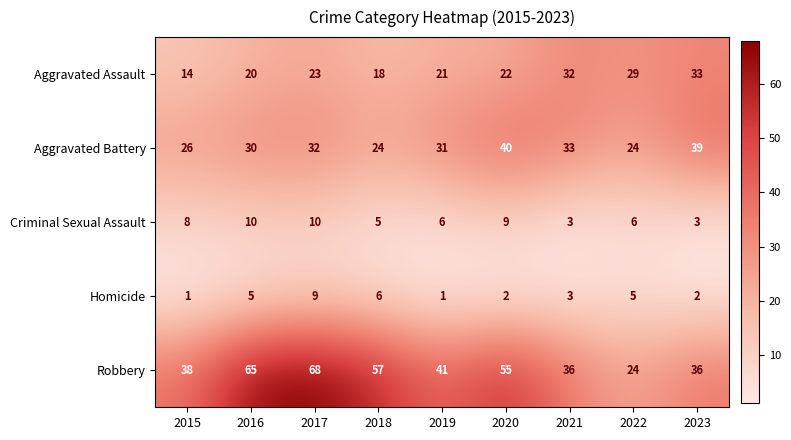

The Criminal Sexual Assault series shows 4 at 2020. True or false?

False